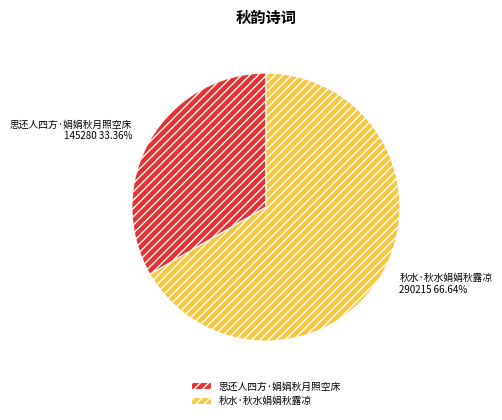

The 秋水·秋水娟娟秋露凉 slice represents 73% of the pie. True or false?

False